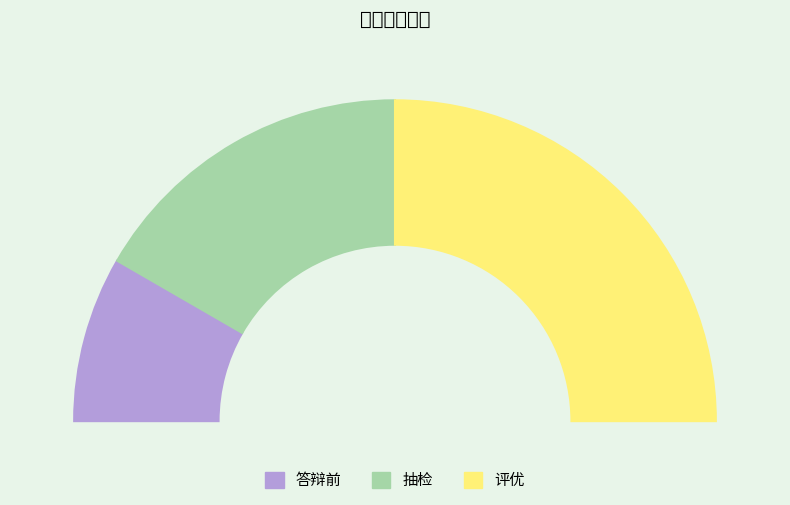

To the nearest percent, what is the difference between the largest and smallest slice percentages?

33%